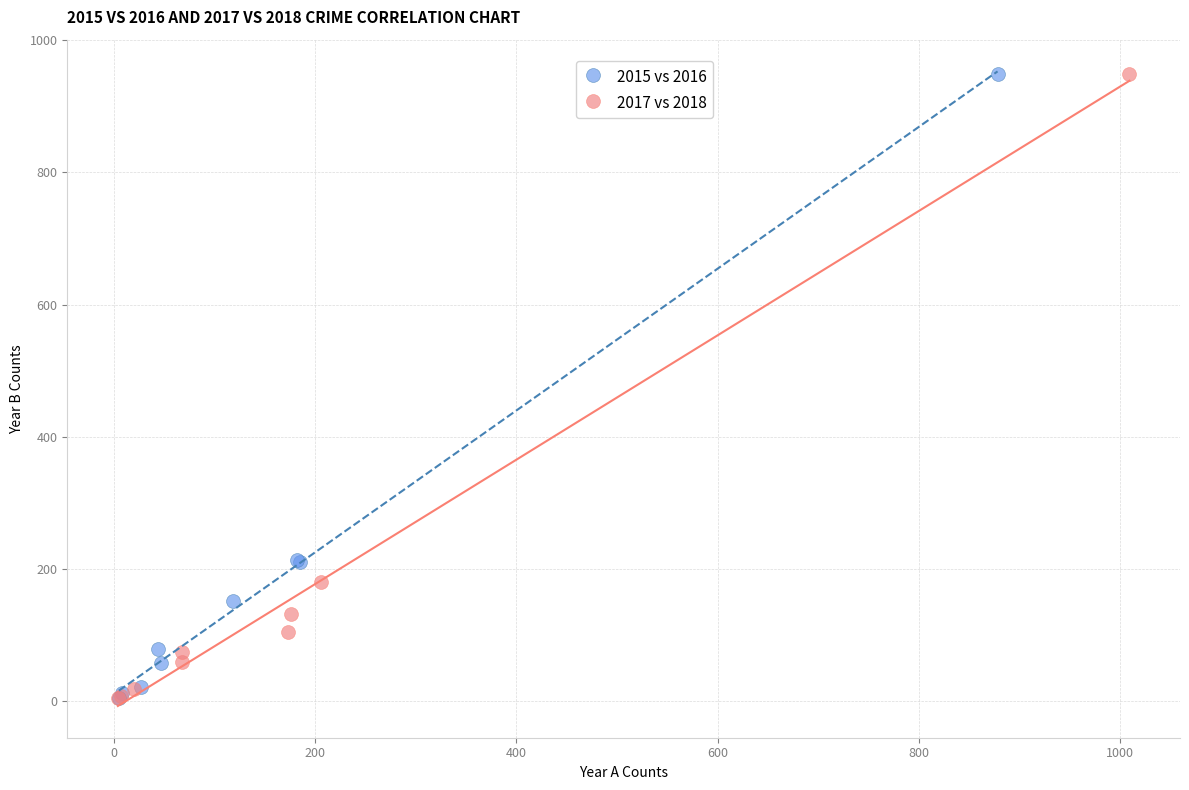

What are all the series names shown in the legend?

2015 vs 2016, 2017 vs 2018